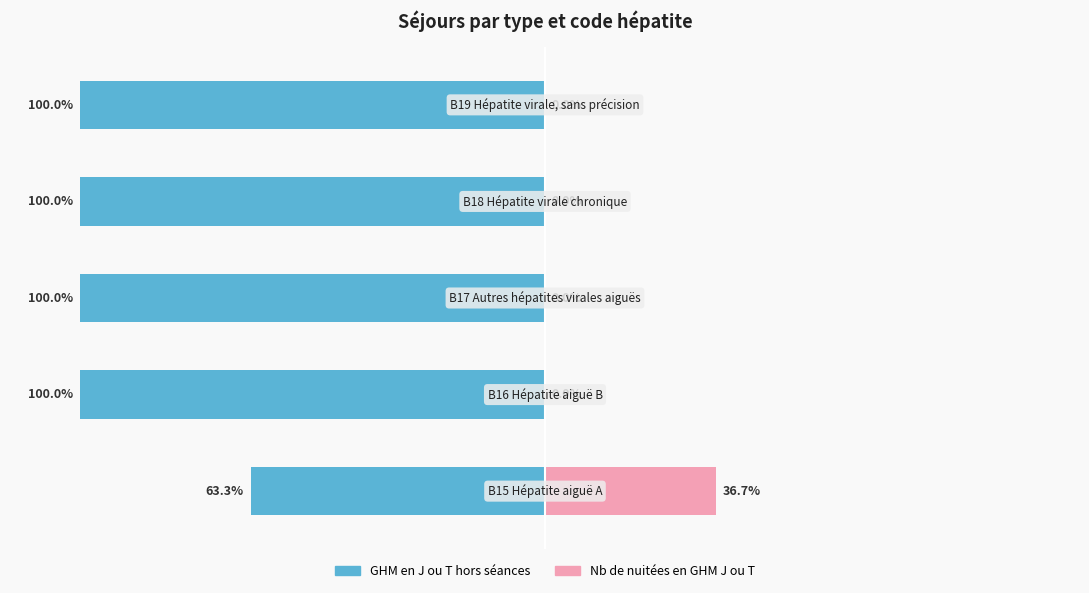

Count the number of data series in this chart.

2